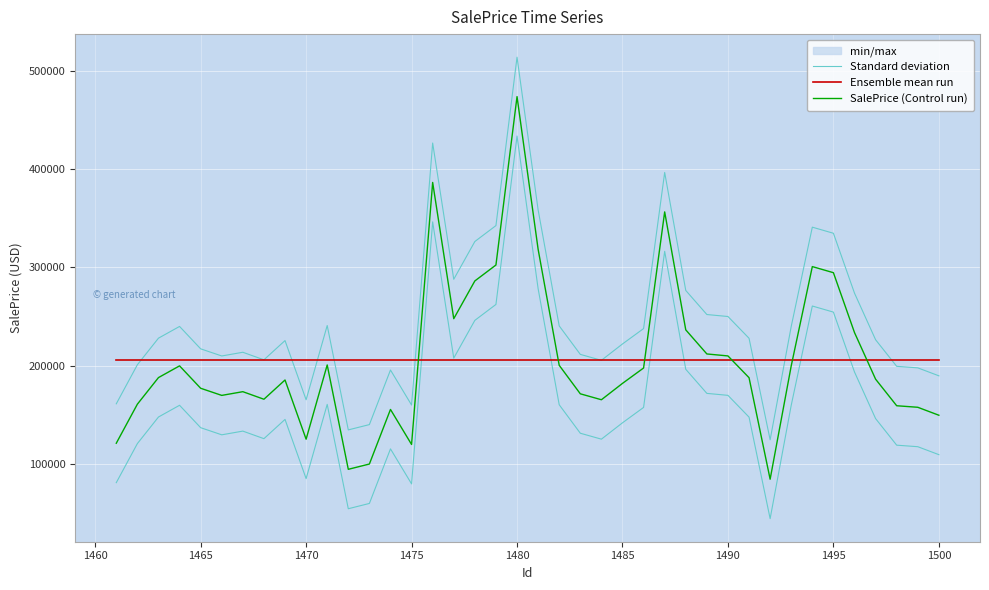

What is the sum of all Ensemble mean run values?

8235510.3